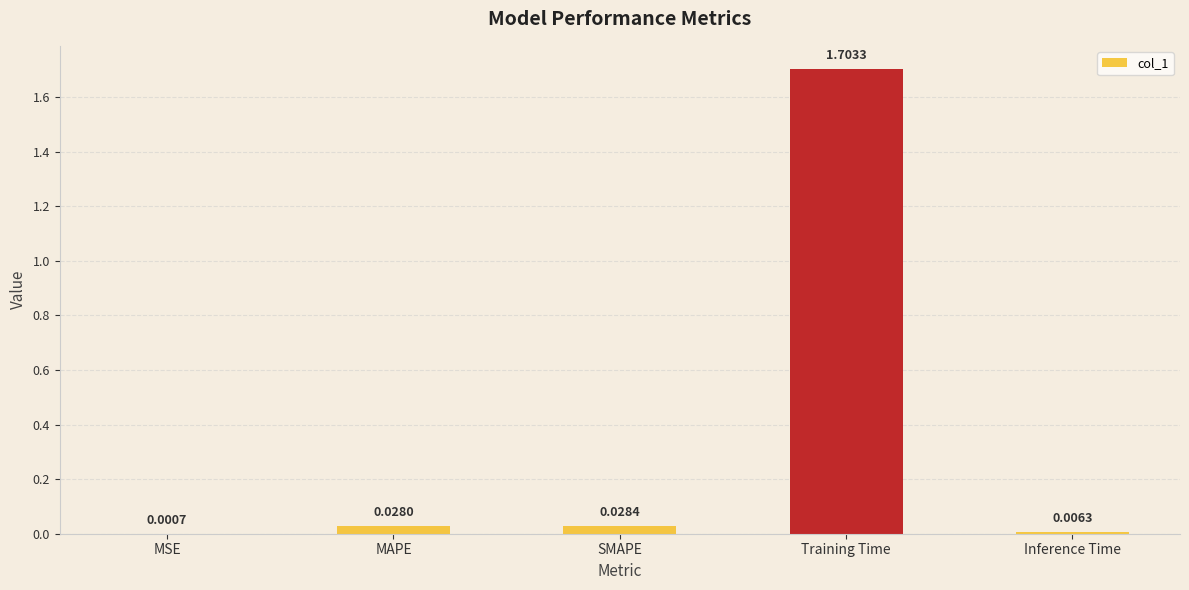

Between MAPE and MSE, which is larger?

MAPE